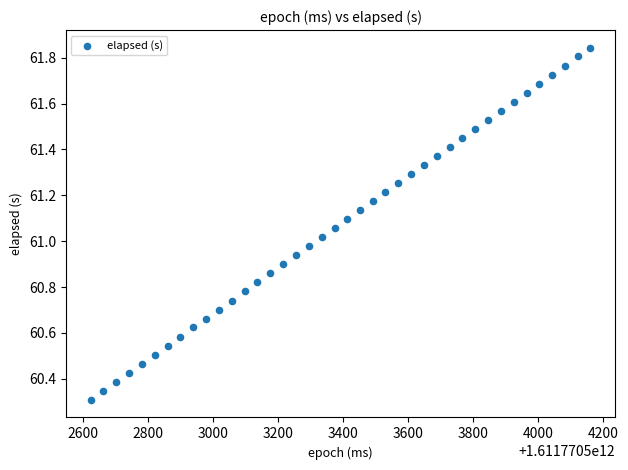

What is the range of Y values (max minus min)?

1.5